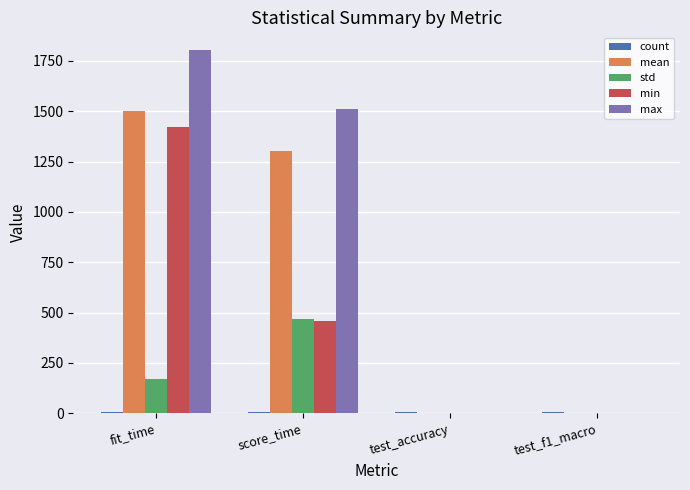

At which category is the sum across all series the highest?

fit_time